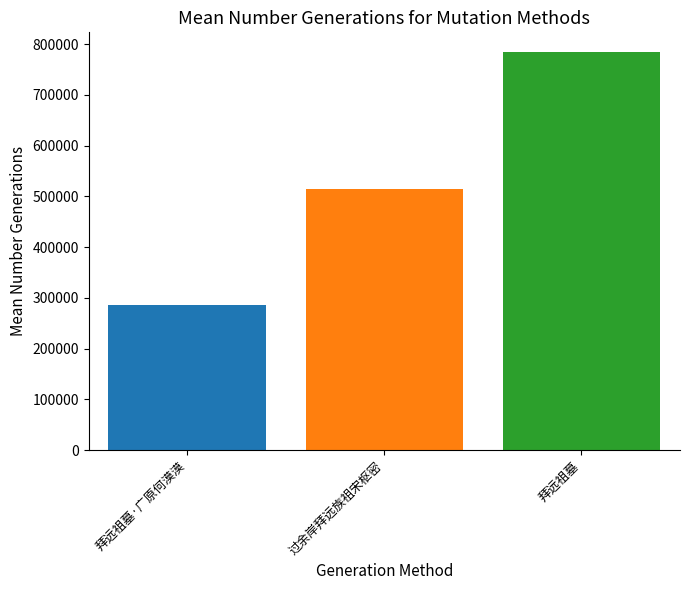

What position from the right is 拜远祖墓?

1